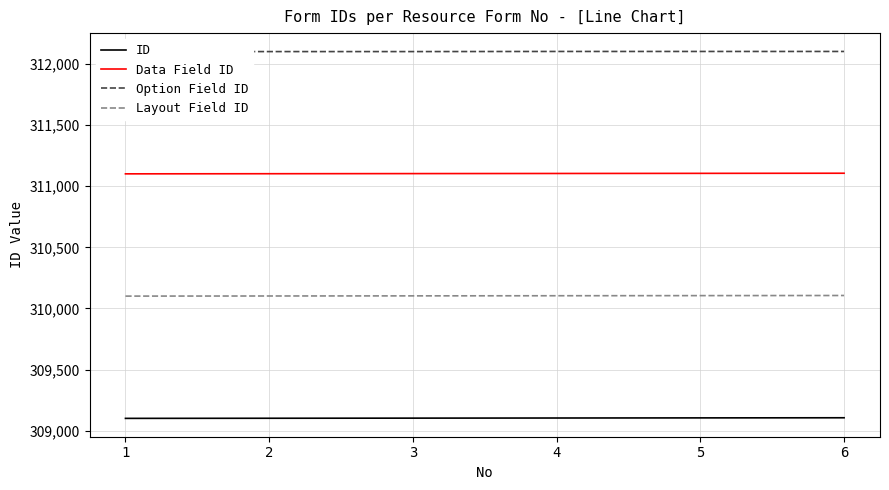

True or false: Option Field ID and ID intersect in this chart.

False